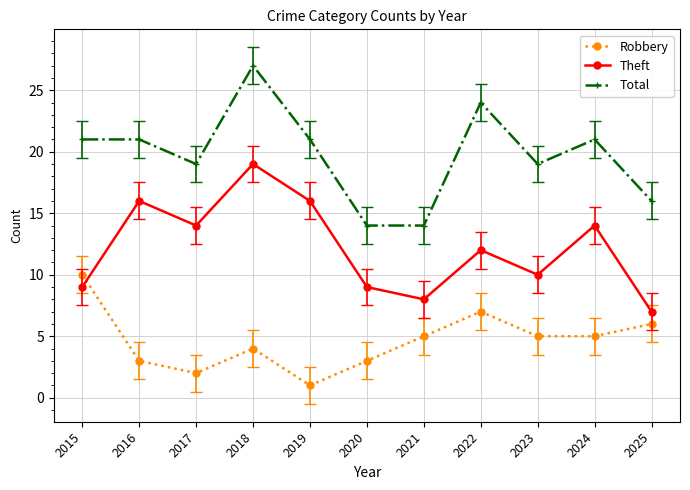

What is the approximate value of Robbery at 2024?

5